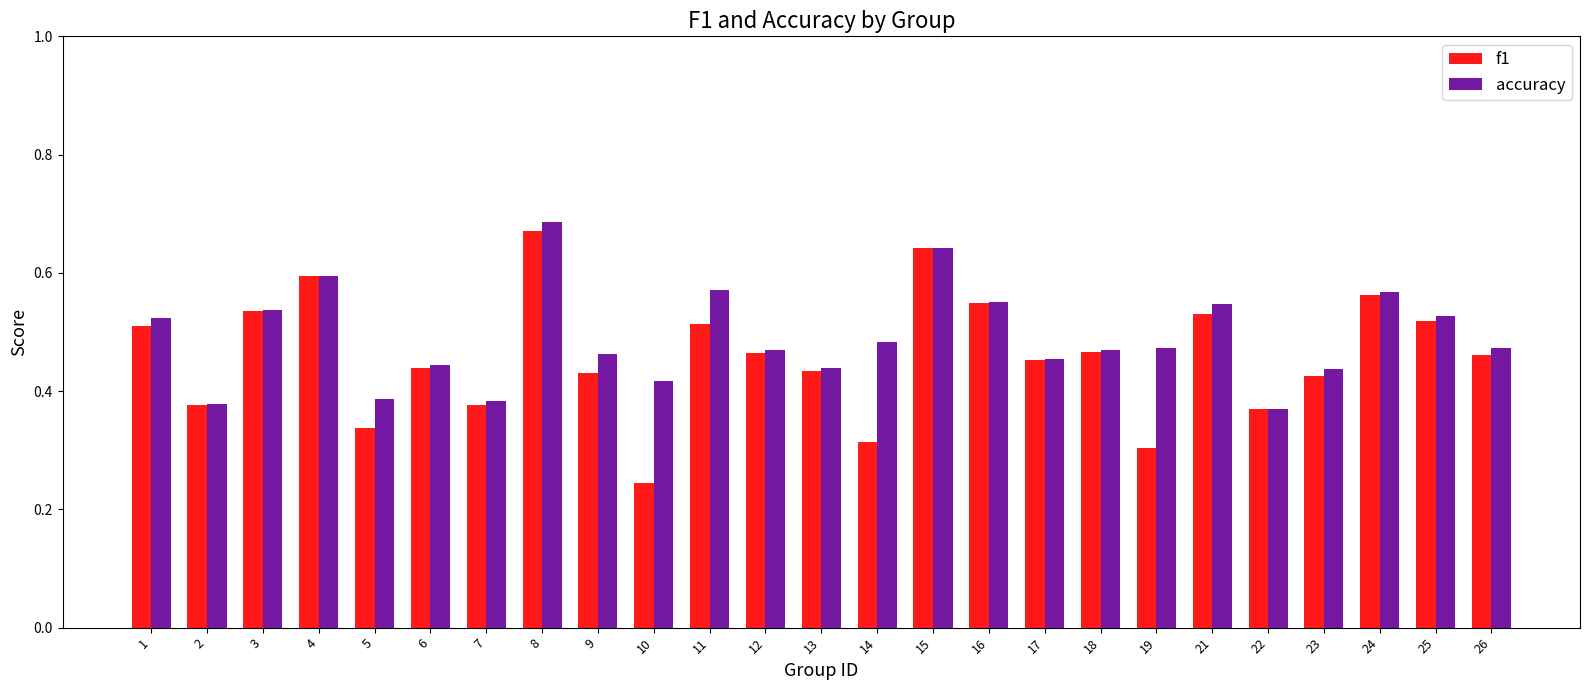

What is the sum of all f1 values?

11.5